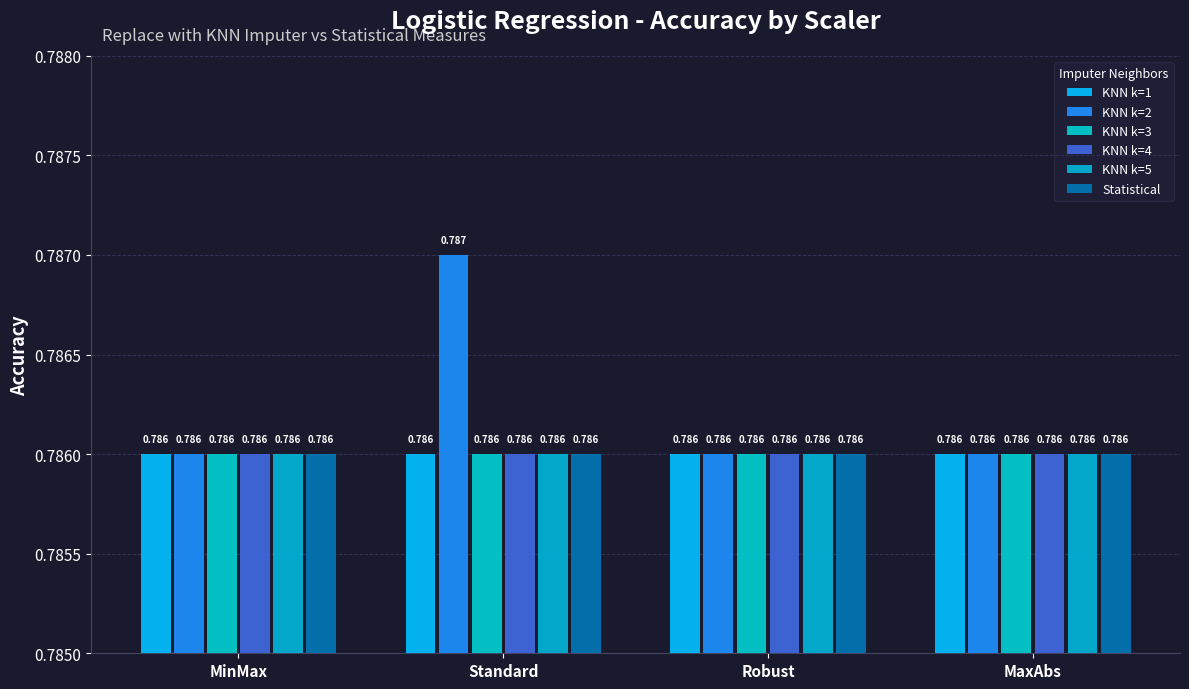

True or false: KNN k=1 has a value of 0.3 at Robust.

False